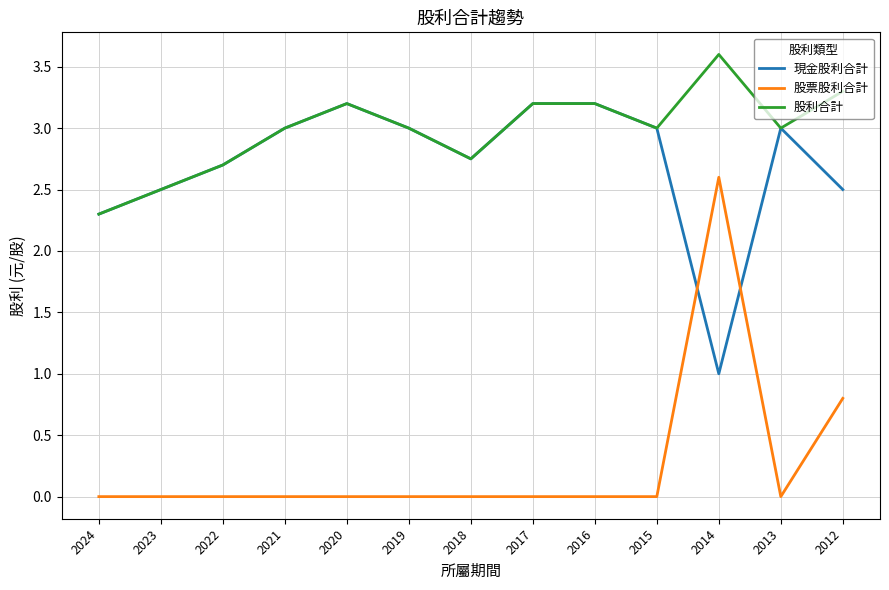

Is it true that 現金股利合計 equals 1.9 at 2019?

False